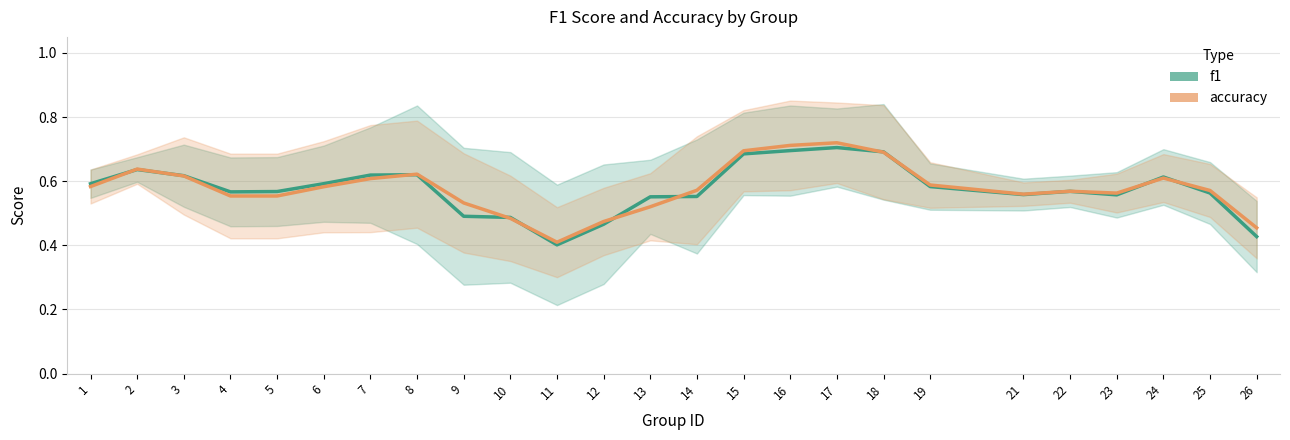

Count the number of data series in this chart.

2